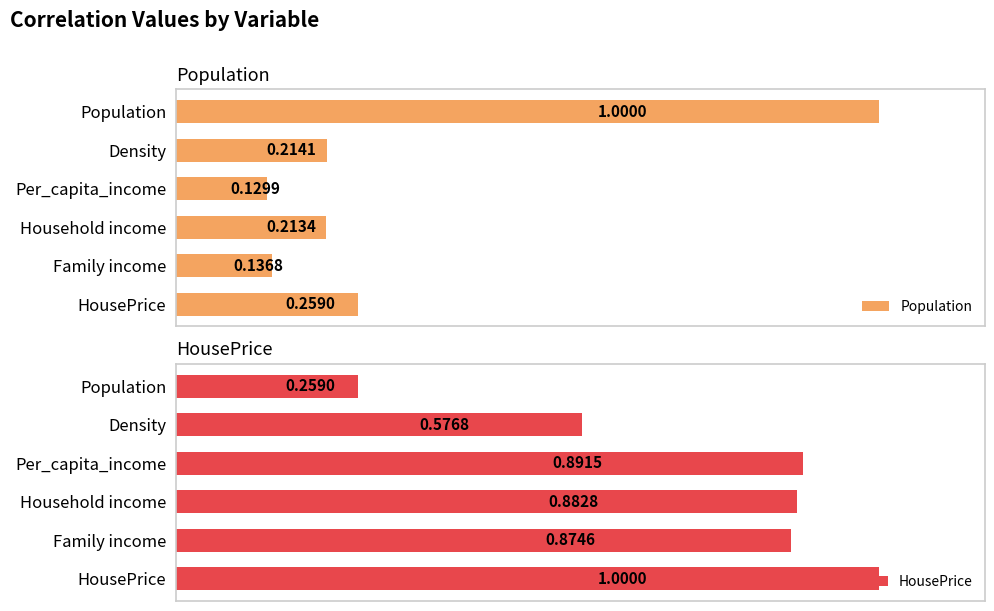

What is the value of the Population bar at the 4th from the left?

0.2